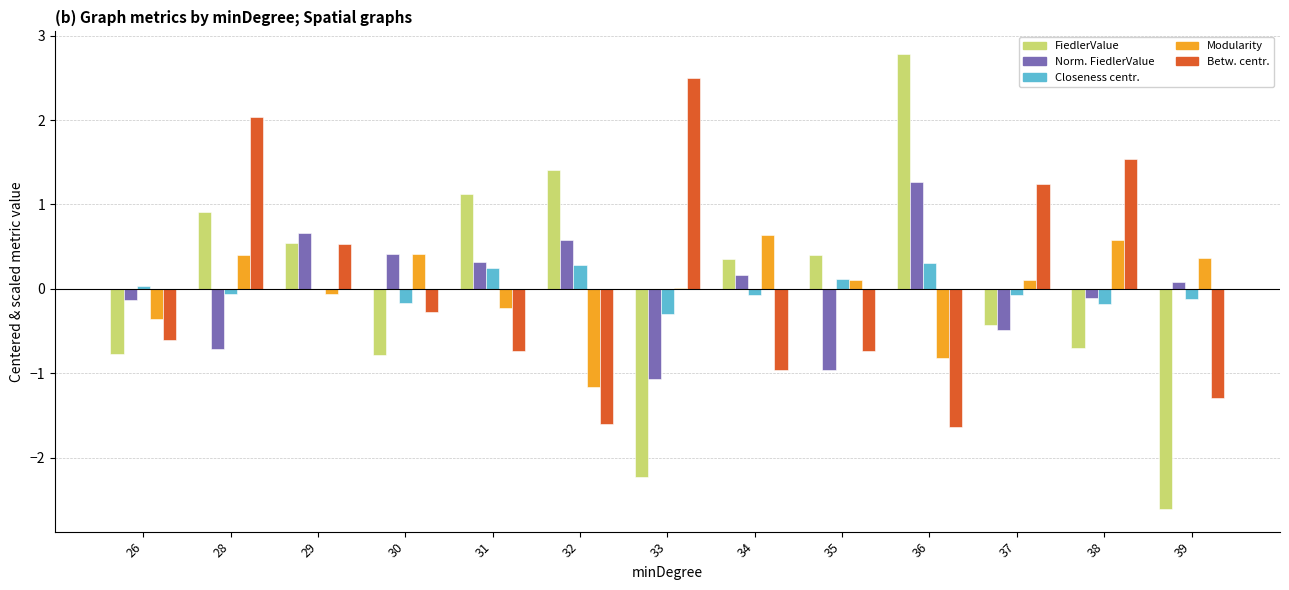

What is the spread (max minus min) of values at 33?

4.7